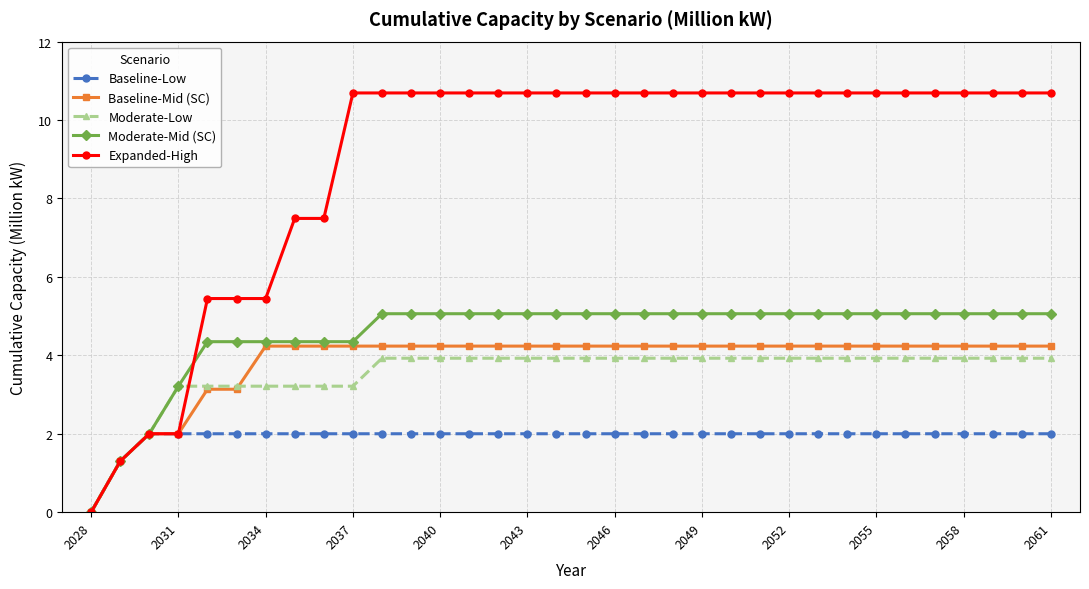

Which series has the largest range (max minus min)?

Expanded-High